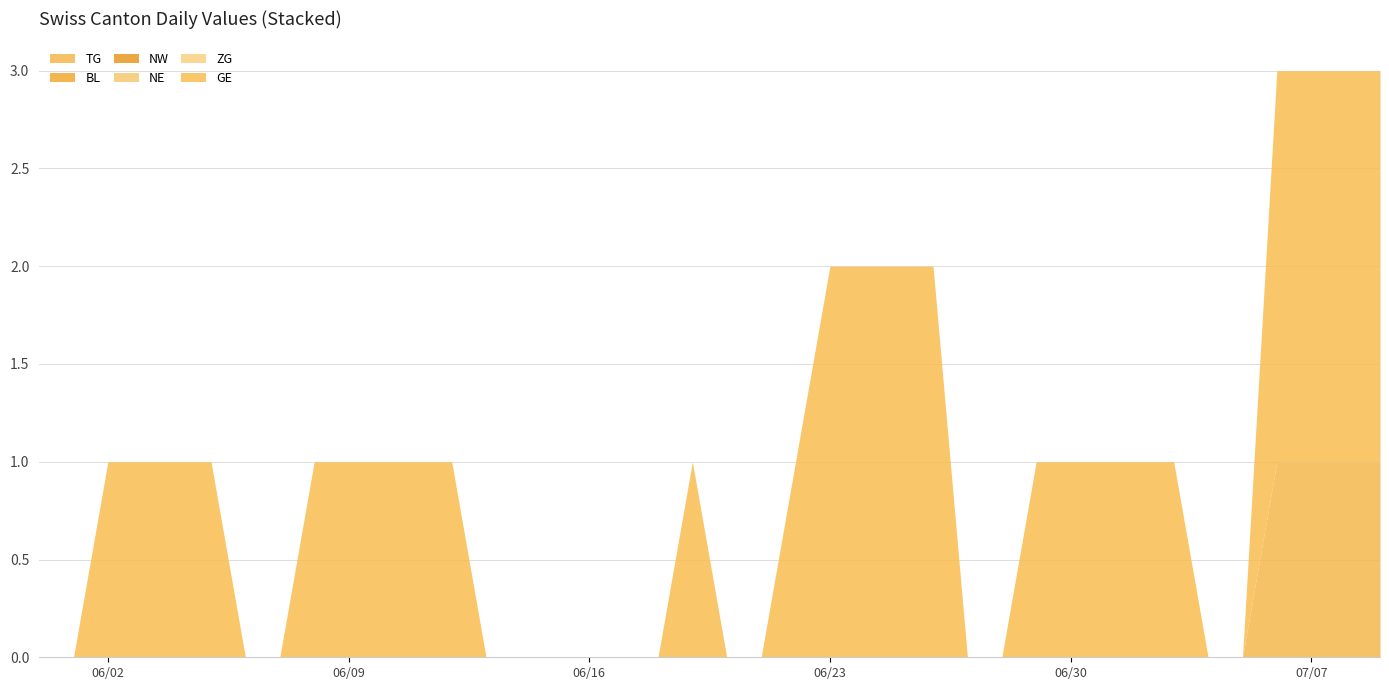

True or false: NE has a value of 0 at 14.

True